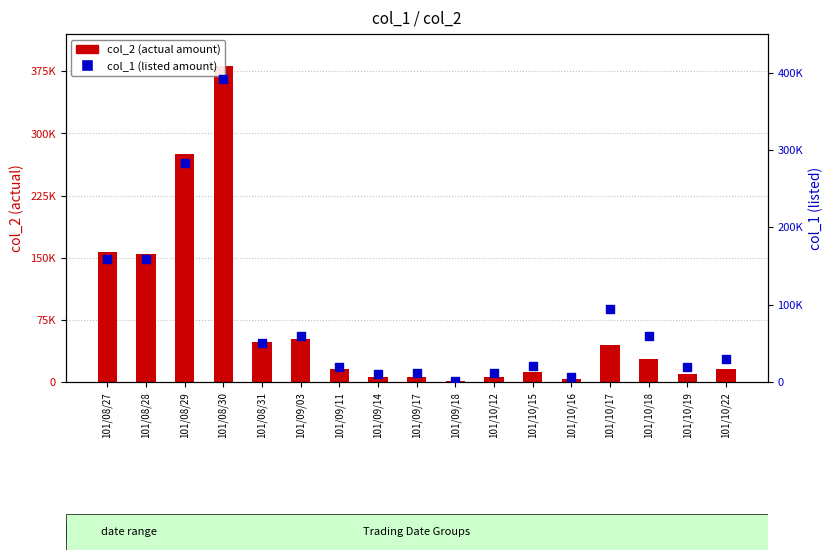

At how many categories does at least one series exceed 111925?

4